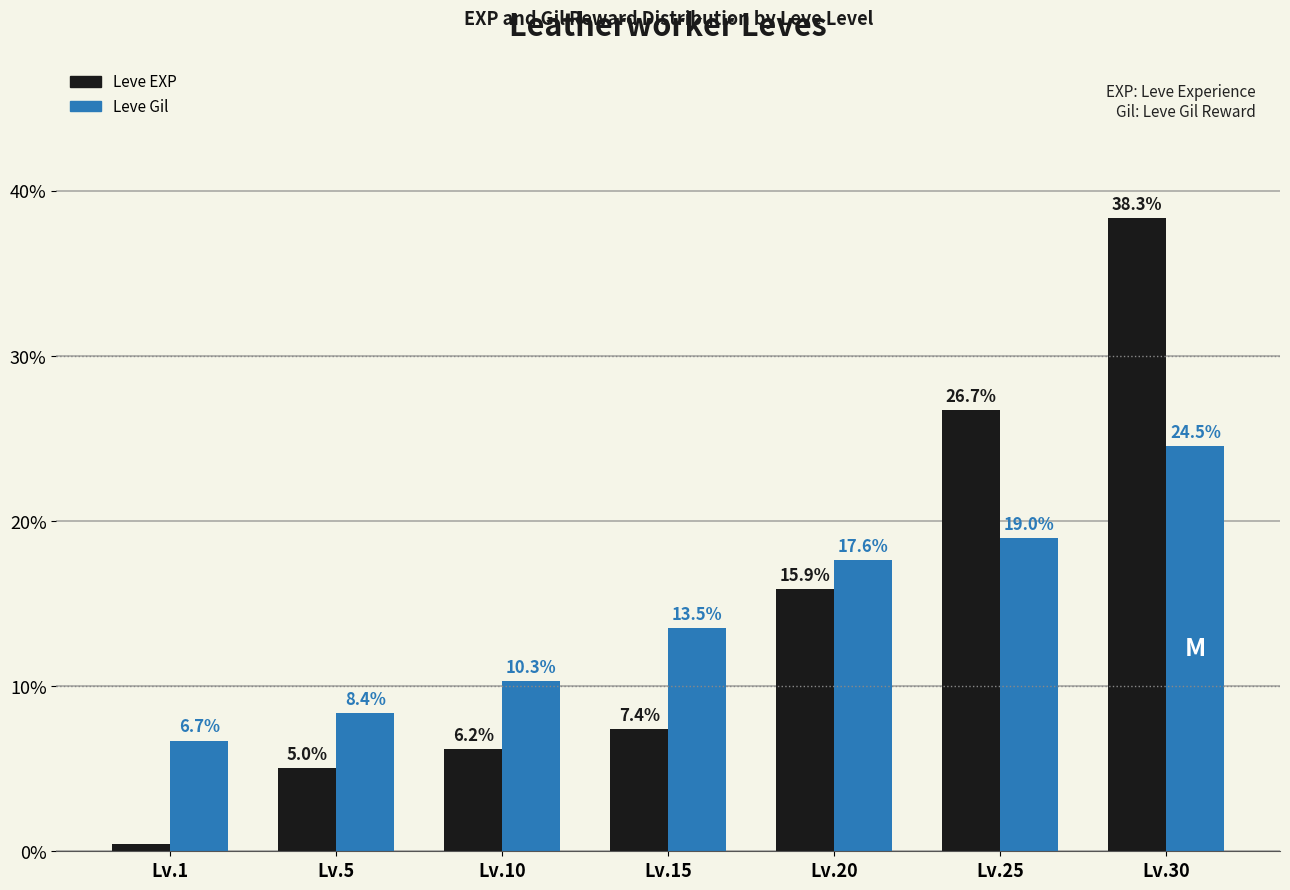

List the labels in order of Leve Gil value, smallest first.

Lv.1, Lv.5, Lv.10, Lv.15, Lv.20, Lv.25, Lv.30